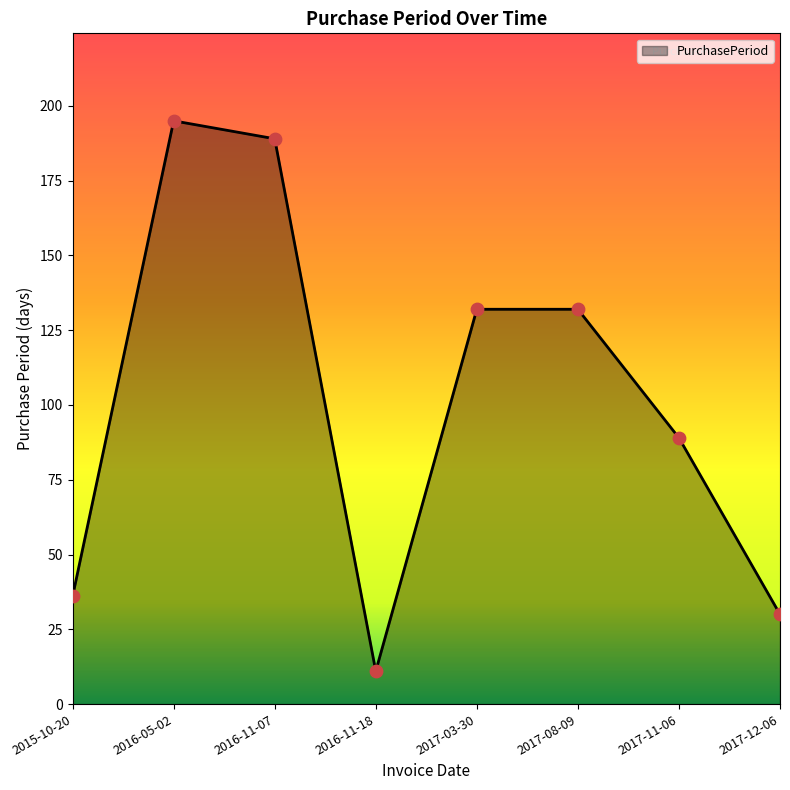

Which has a higher value, 2017-03-30 or 2017-11-06?

2017-03-30